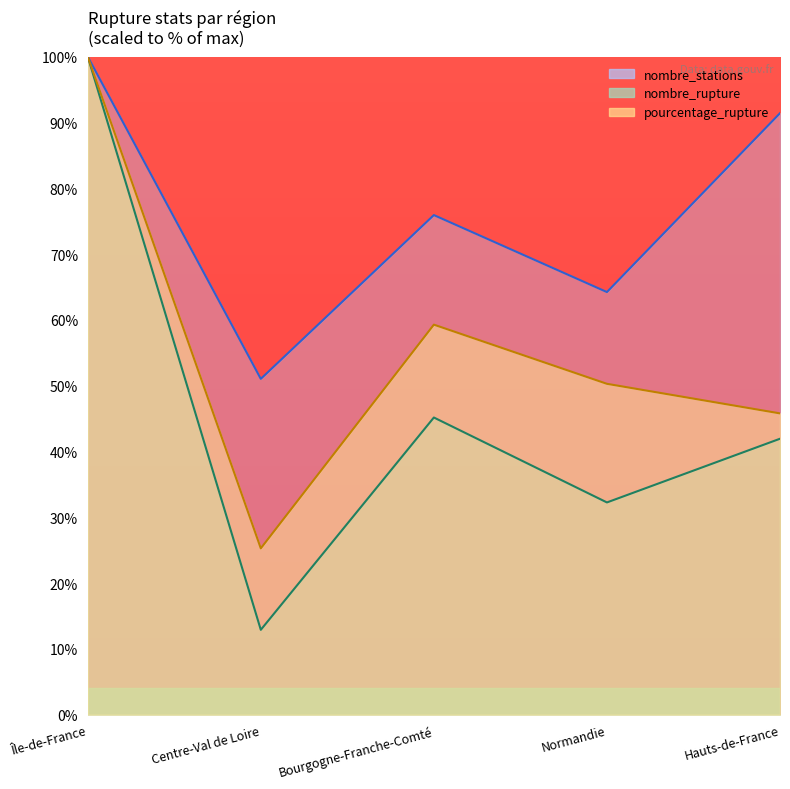

Which series has the widest spread of values?

nombre_rupture